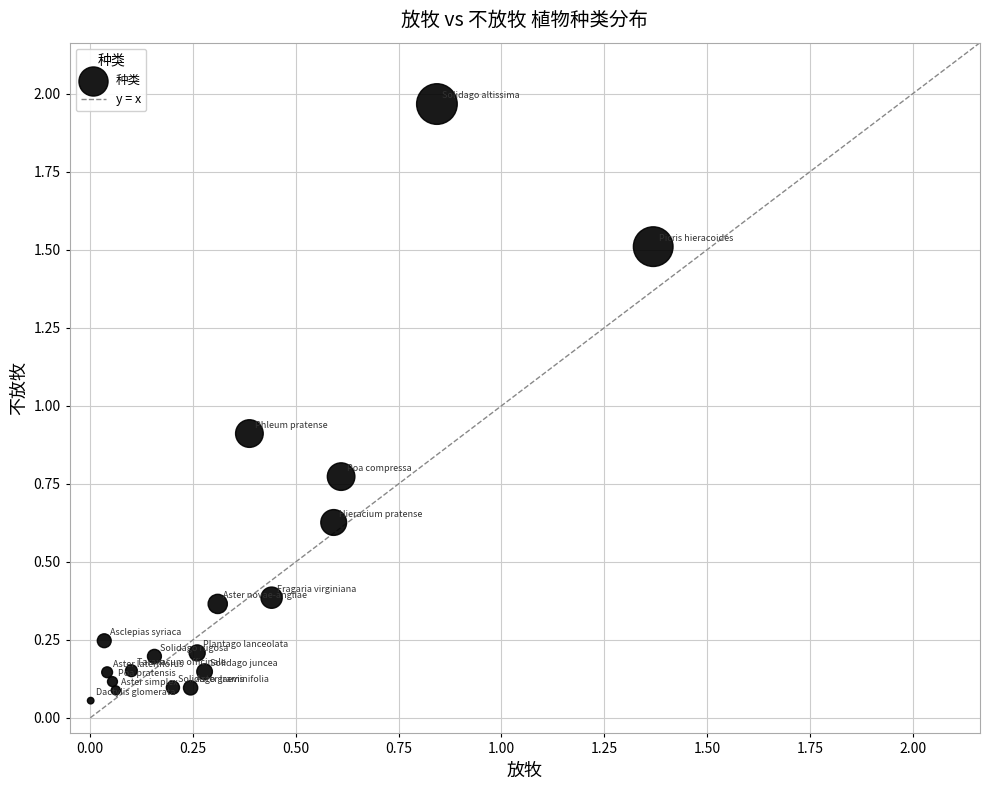

What is the range of Y values (max minus min)?

1.9